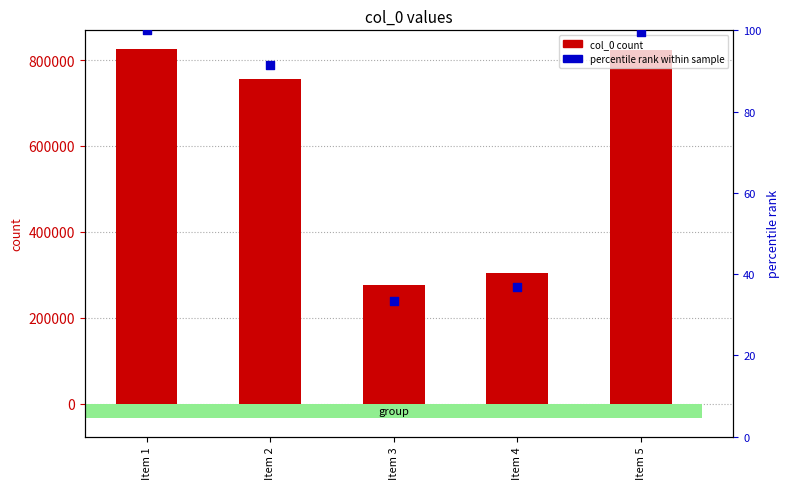

At how many categories does at least one series exceed 85448?

5